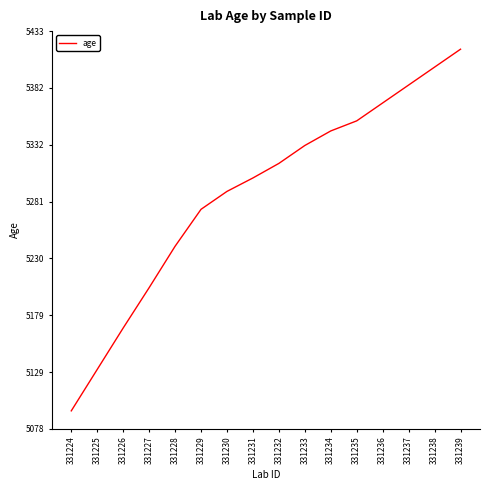

How many values are below 5315?

8